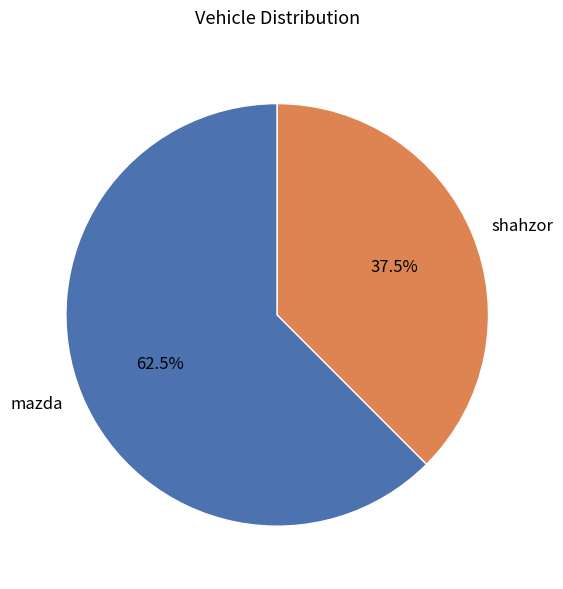

Rank the categories by value from lowest to highest.

shahzor, mazda